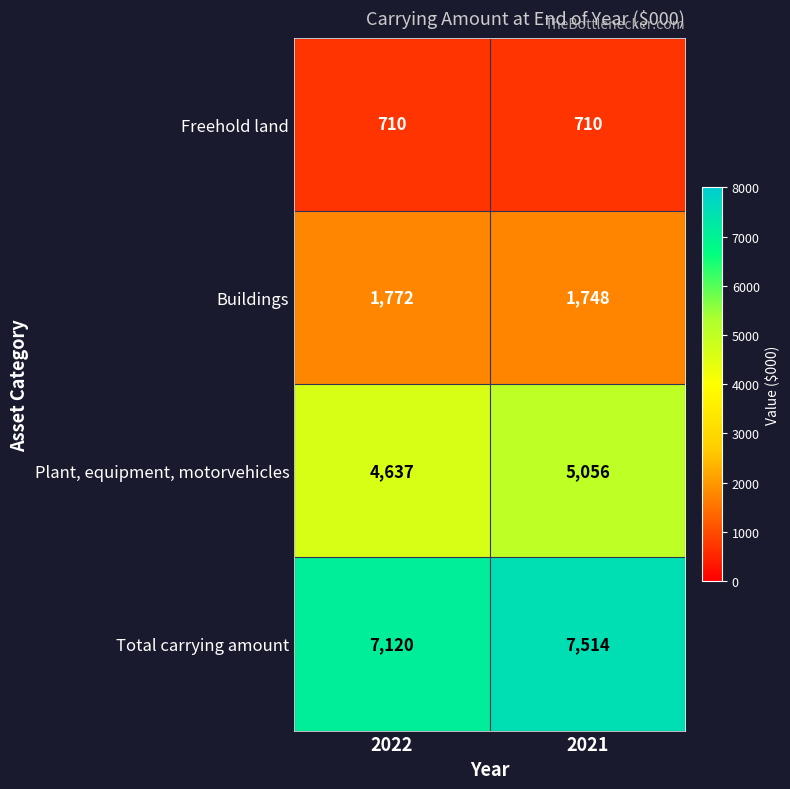

Rank the series by their average value, from lowest to highest.

Freehold land, Buildings, Plant, equipment, motorvehicles, Total carrying amount